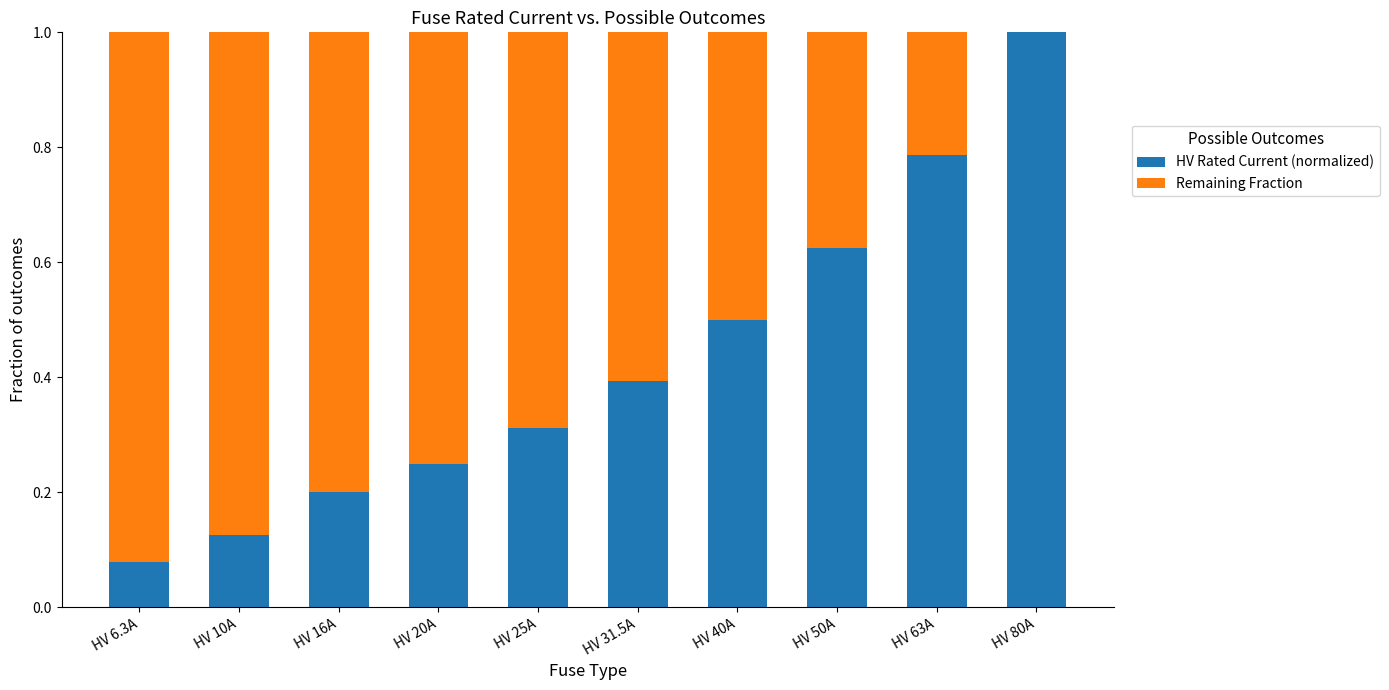

What is the maximum value for HV Rated Current (normalized)?

1.0